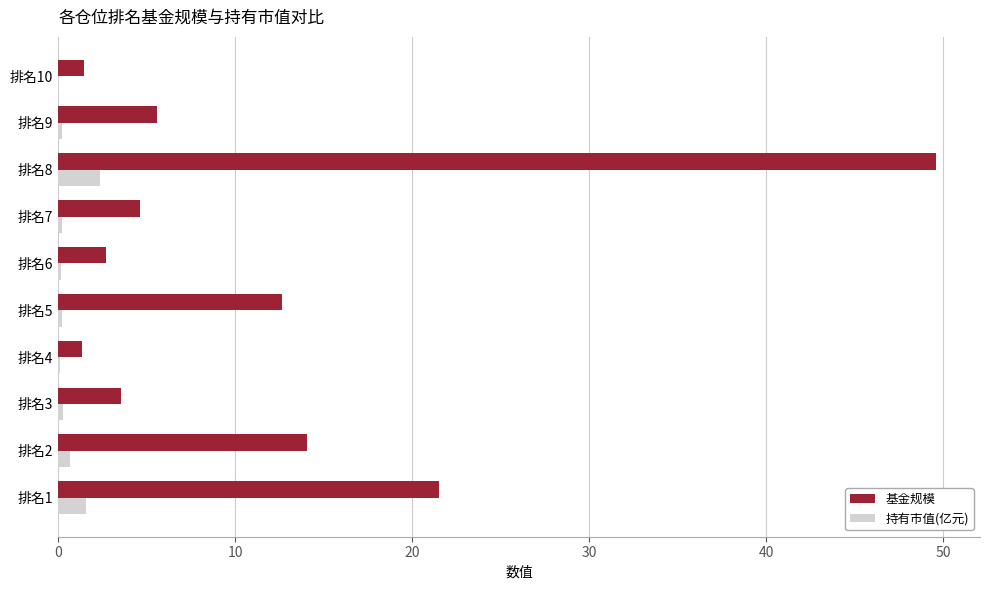

What is the maximum value for 持有市值(亿元)?

2.4